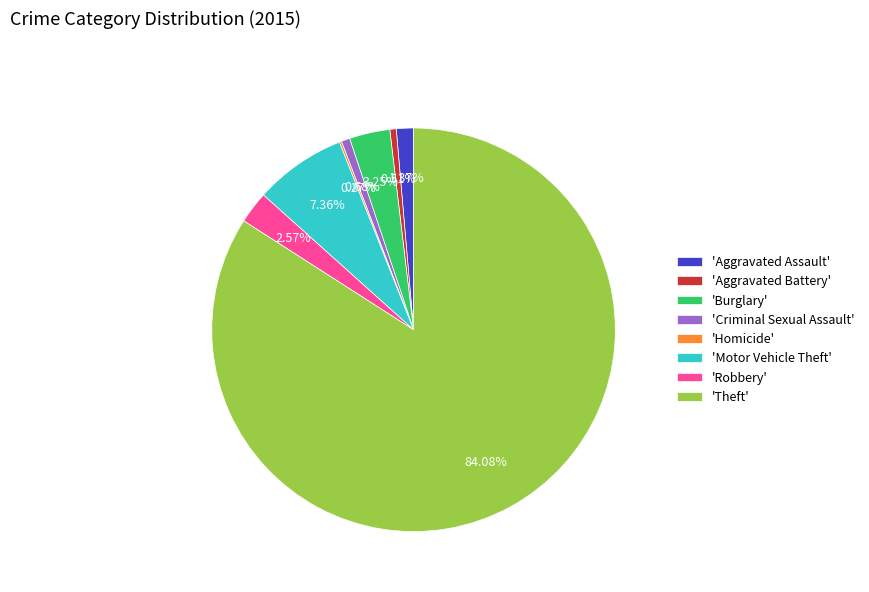

What is the majority slice?

'Theft'